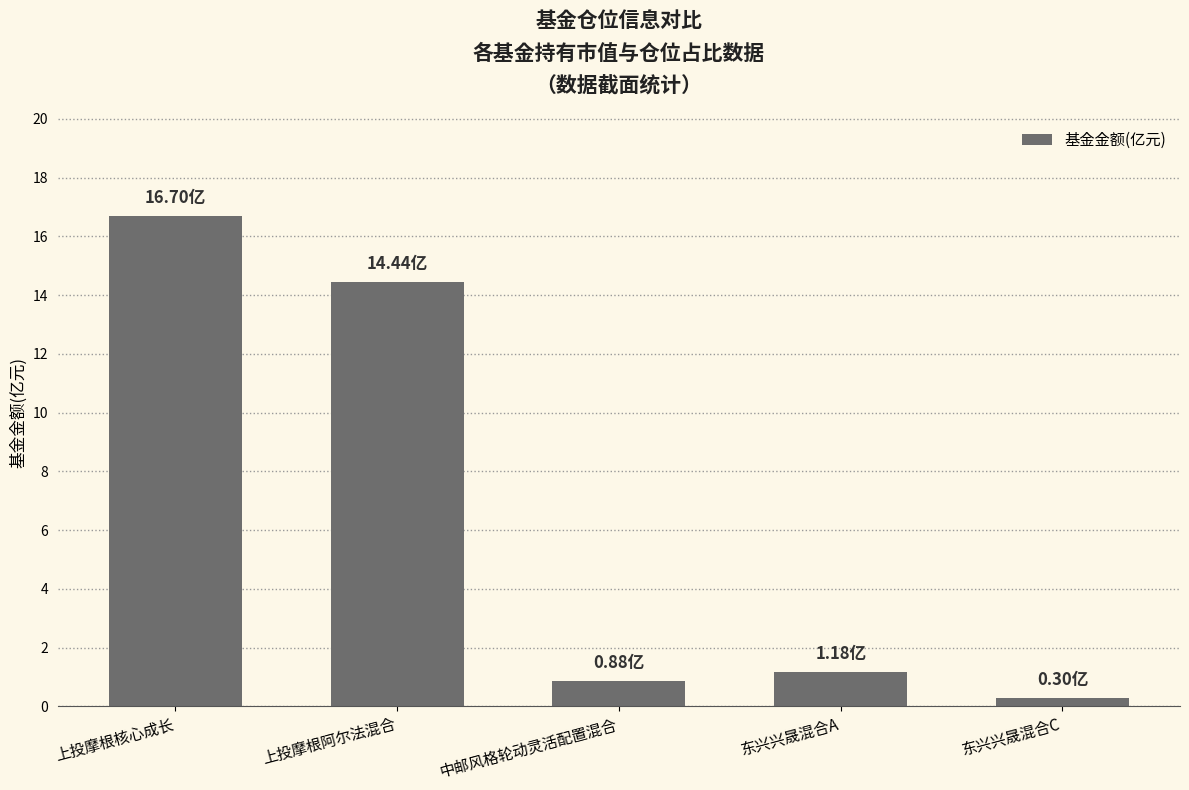

Reading left to right, extract all data points from this chart.

上投摩根核心成长=16.7	上投摩根阿尔法混合=14.4	中邮风格轮动灵活配置混合=0.9	东兴兴晟混合A=1.2	东兴兴晟混合C=0.3